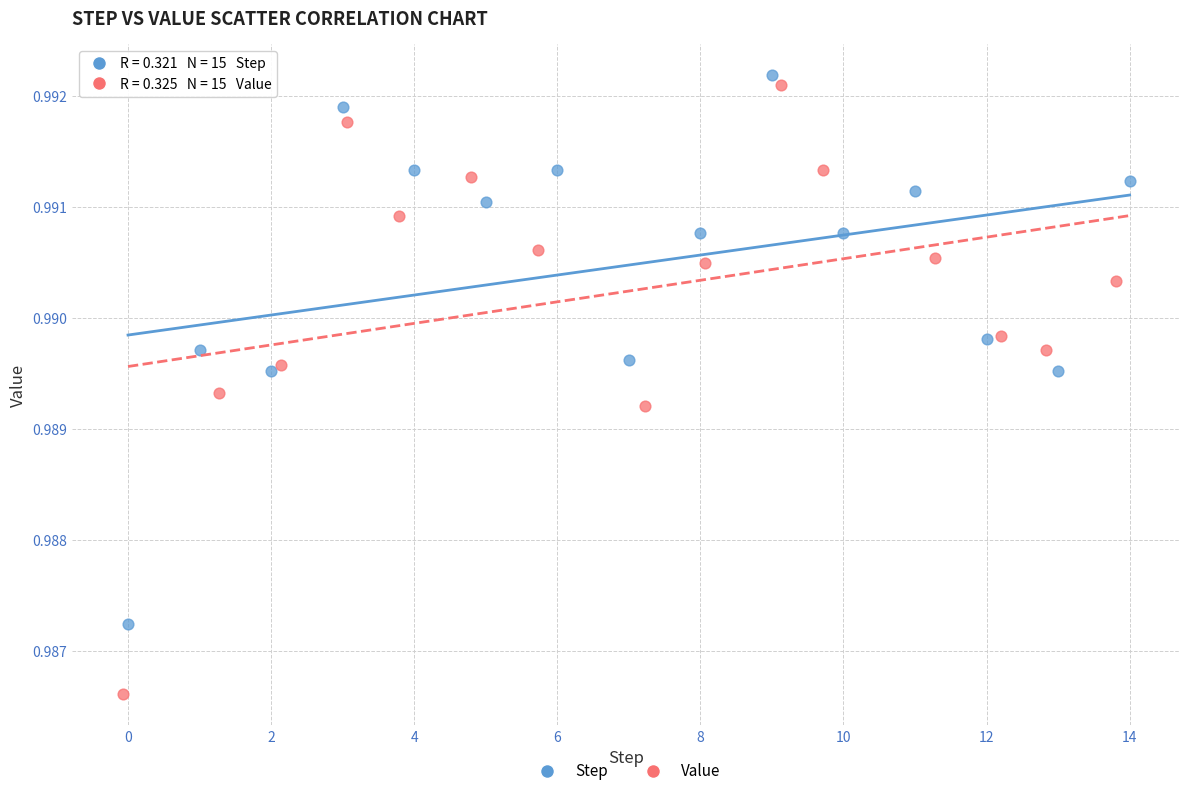

Which series has the widest spread of Y values?

Value